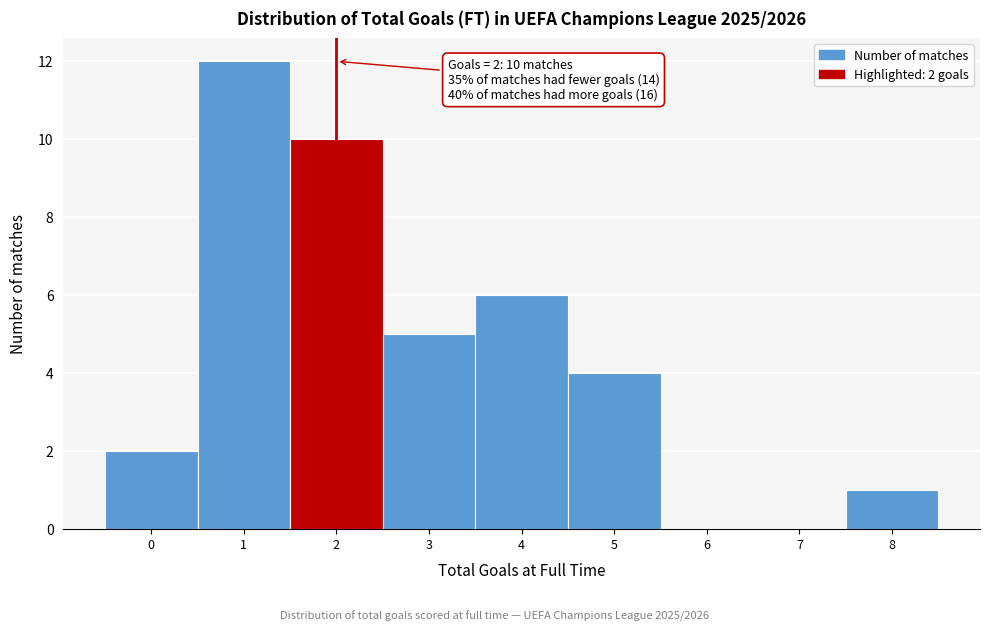

Over which range of the x-axis is the bar tallest?

0.5 to 1.5